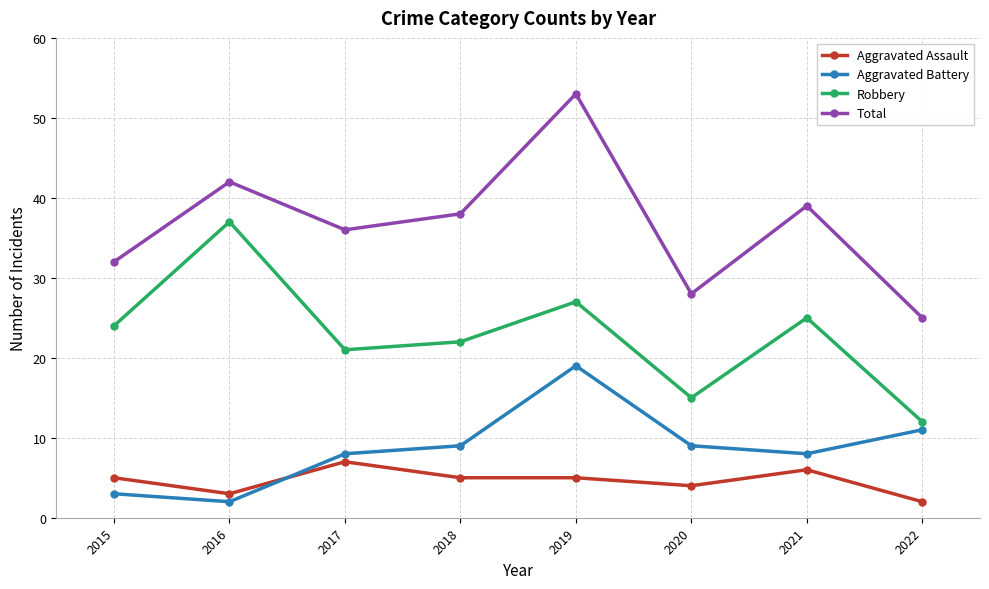

Count the number of categories in the chart.

8